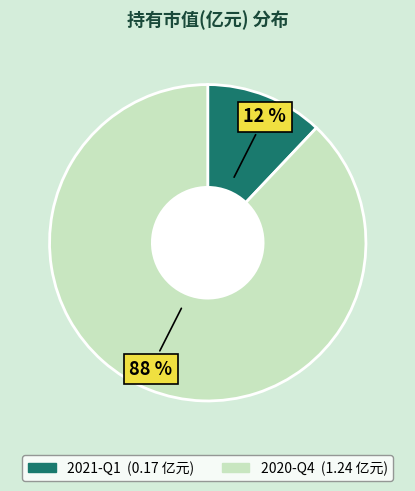

Which slice represents more than half of the pie?

2020-Q4